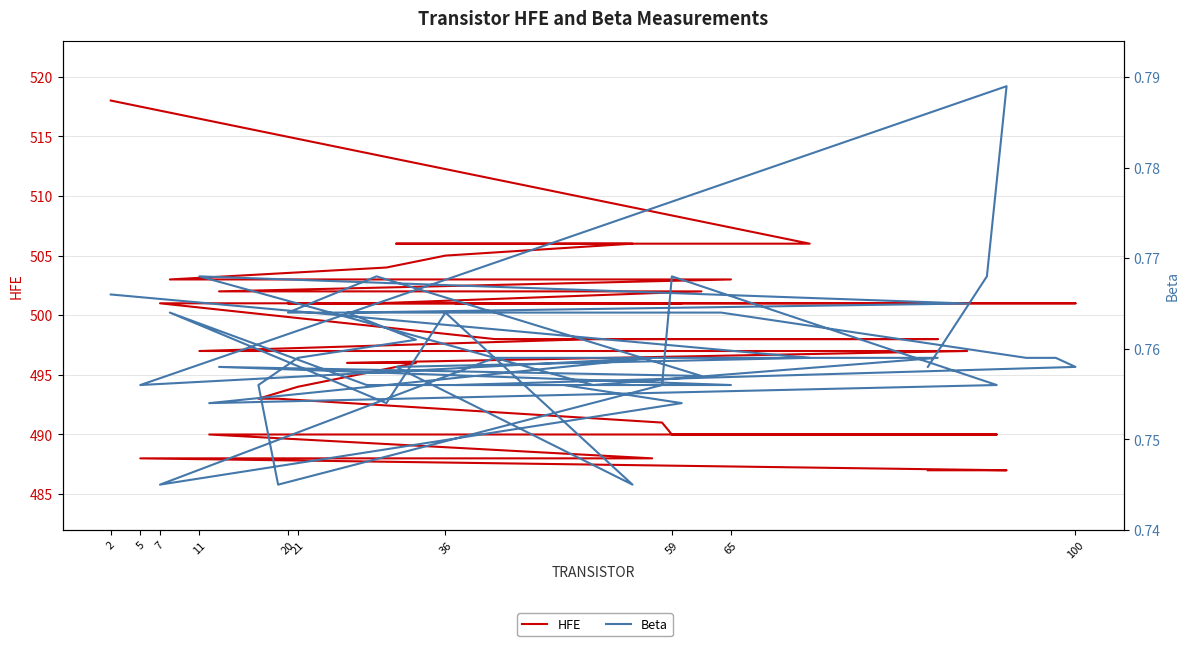

True or false: Beta and HFE cross at least once.

False